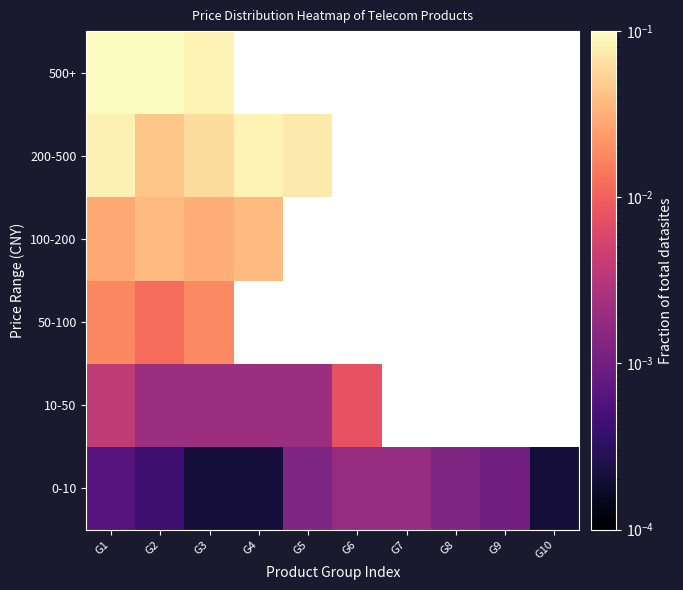

Where is 0-10 nearest to the value 0?

G3